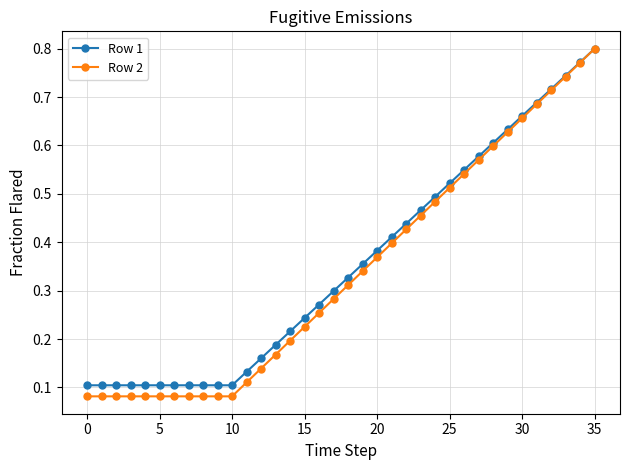

Which series has the largest range (max minus min)?

Row 2